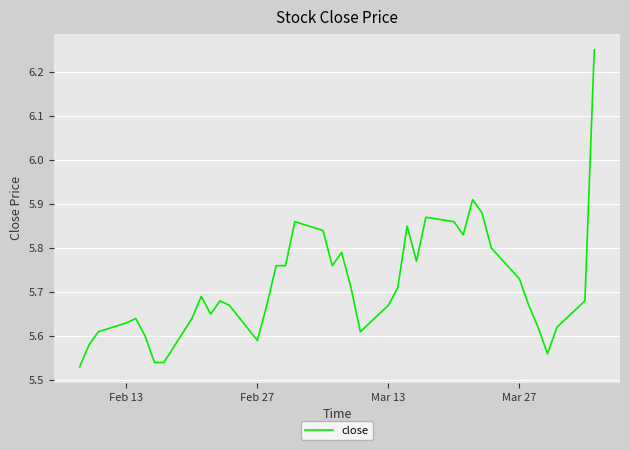

What is the difference between the maximum and minimum values?

0.7